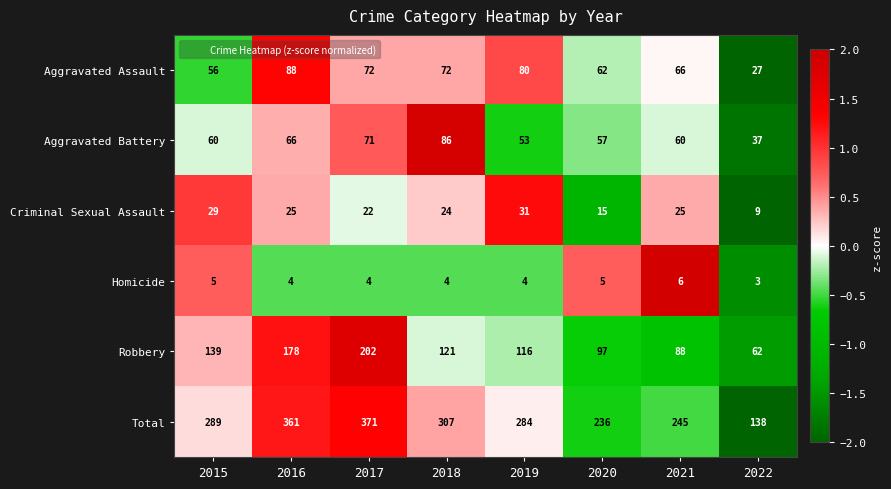

Is the value of Criminal Sexual Assault at 2022 greater than the value of Aggravated Battery at 2021?

No